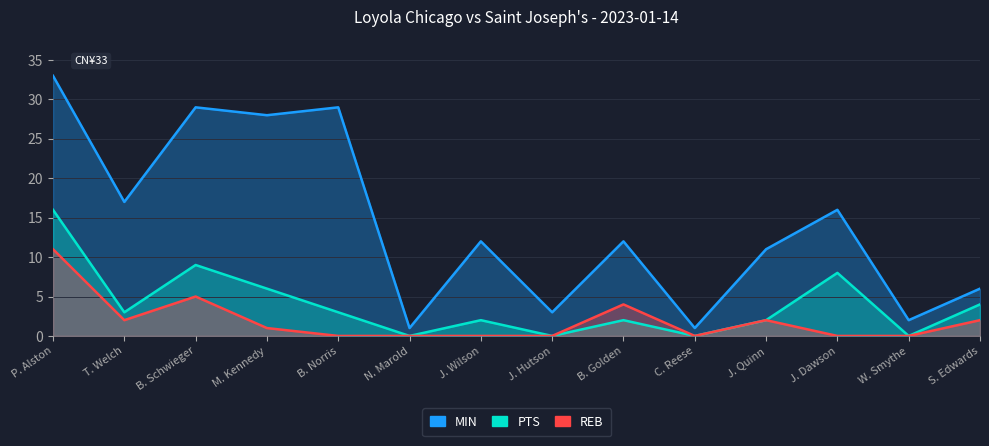

What is the difference between the MIN values at P. Alston and N. Marold?

32